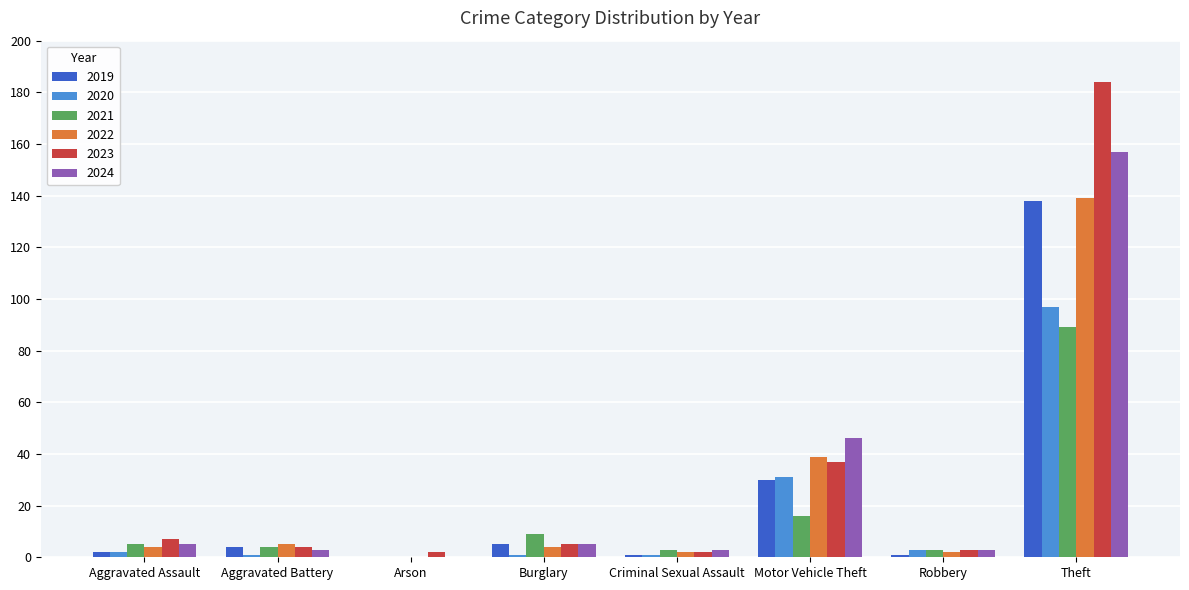

At which category is the sum across all series the highest?

Theft